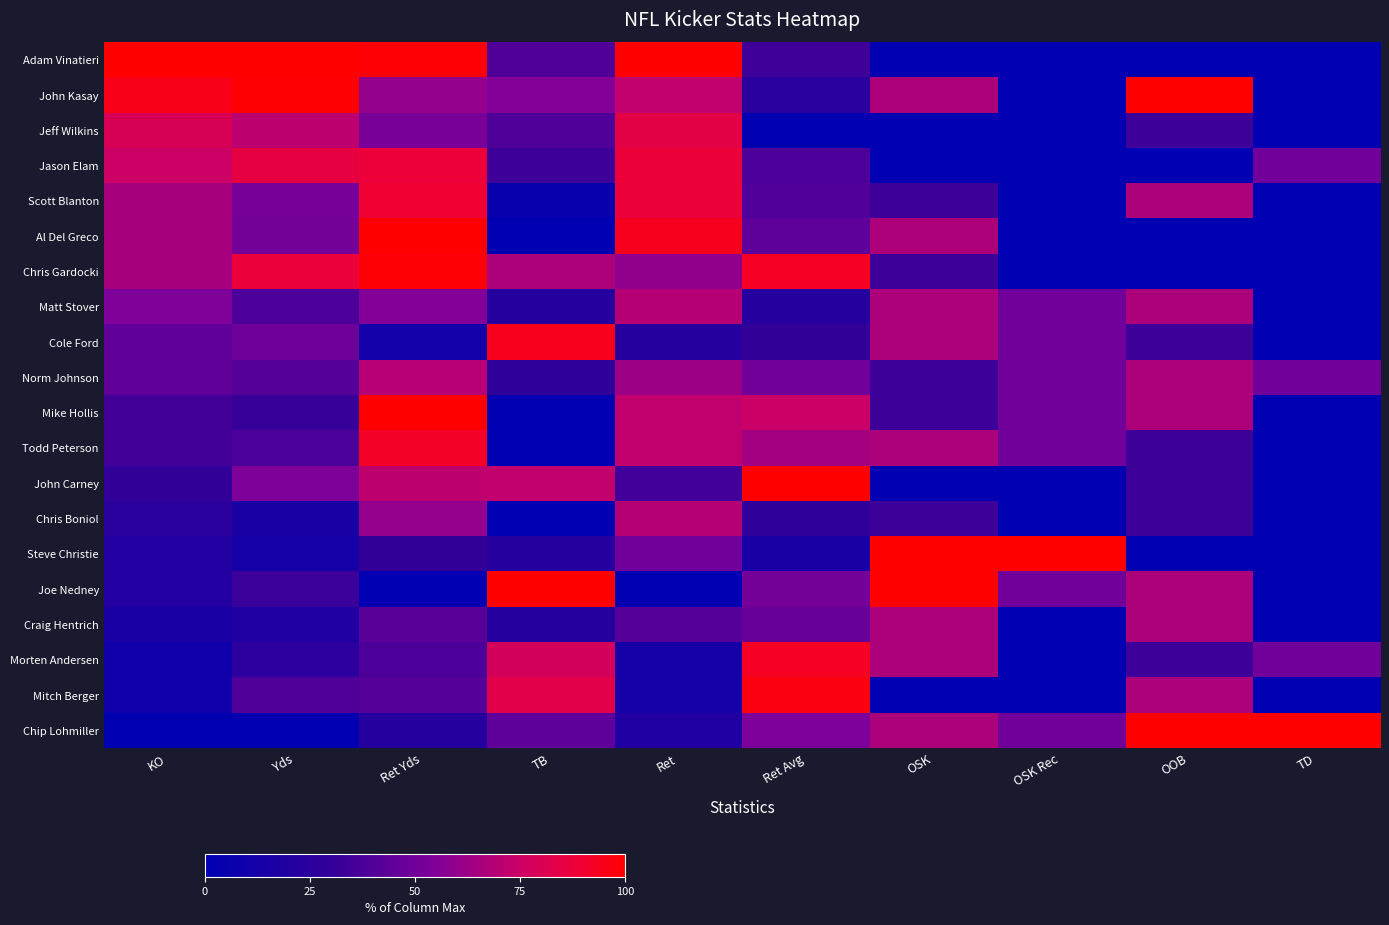

Reading left to right, what are all the values shown in this chart?

Adam Vinatieri: KO=1.0	Yds=1.0	Ret Yds=1.0	TB=0.4	Ret=1.0	Ret Avg=0.3	OSK=0.0	OSK Rec=0.0	OOB=0.0	TD=0.0
John Kasay: KO=0.9	Yds=1.0	Ret Yds=0.6	TB=0.6	Ret=0.7	Ret Avg=0.2	OSK=0.7	OSK Rec=0.0	OOB=1.0	TD=0.0
Jeff Wilkins: KO=0.8	Yds=0.7	Ret Yds=0.5	TB=0.4	Ret=0.8	Ret Avg=0.0	OSK=0.0	OSK Rec=0.0	OOB=0.3	TD=0.0
Jason Elam: KO=0.8	Yds=0.9	Ret Yds=0.9	TB=0.3	Ret=0.9	Ret Avg=0.4	OSK=0.0	OSK Rec=0.0	OOB=0.0	TD=0.5
Scott Blanton: KO=0.7	Yds=0.5	Ret Yds=0.9	TB=0.1	Ret=0.9	Ret Avg=0.4	OSK=0.3	OSK Rec=0.0	OOB=0.7	TD=0.0
Al Del Greco: KO=0.7	Yds=0.5	Ret Yds=1.0	TB=0.0	Ret=0.9	Ret Avg=0.4	OSK=0.7	OSK Rec=0.0	OOB=0.0	TD=0.0
Chris Gardocki: KO=0.7	Yds=0.9	Ret Yds=1.0	TB=0.7	Ret=0.6	Ret Avg=0.9	OSK=0.3	OSK Rec=0.0	OOB=0.0	TD=0.0
Matt Stover: KO=0.6	Yds=0.4	Ret Yds=0.6	TB=0.2	Ret=0.7	Ret Avg=0.2	OSK=0.7	OSK Rec=0.5	OOB=0.7	TD=0.0
Cole Ford: KO=0.5	Yds=0.5	Ret Yds=0.1	TB=0.9	Ret=0.2	Ret Avg=0.3	OSK=0.7	OSK Rec=0.5	OOB=0.3	TD=0.0
Norm Johnson: KO=0.5	Yds=0.4	Ret Yds=0.7	TB=0.3	Ret=0.6	Ret Avg=0.5	OSK=0.3	OSK Rec=0.5	OOB=0.7	TD=0.5
Mike Hollis: KO=0.3	Yds=0.3	Ret Yds=1.0	TB=0.0	Ret=0.7	Ret Avg=0.7	OSK=0.3	OSK Rec=0.5	OOB=0.7	TD=0.0
Todd Peterson: KO=0.3	Yds=0.4	Ret Yds=0.9	TB=0.0	Ret=0.7	Ret Avg=0.6	OSK=0.7	OSK Rec=0.5	OOB=0.3	TD=0.0
John Carney: KO=0.3	Yds=0.5	Ret Yds=0.7	TB=0.7	Ret=0.3	Ret Avg=1.0	OSK=0.0	OSK Rec=0.0	OOB=0.3	TD=0.0
Chris Boniol: KO=0.2	Yds=0.2	Ret Yds=0.6	TB=0.0	Ret=0.7	Ret Avg=0.3	OSK=0.3	OSK Rec=0.0	OOB=0.3	TD=0.0
Steve Christie: KO=0.2	Yds=0.1	Ret Yds=0.3	TB=0.2	Ret=0.5	Ret Avg=0.1	OSK=1.0	OSK Rec=1.0	OOB=0.0	TD=0.0
Joe Nedney: KO=0.2	Yds=0.3	Ret Yds=0.0	TB=1.0	Ret=0.0	Ret Avg=0.5	OSK=1.0	OSK Rec=0.5	OOB=0.7	TD=0.0
Craig Hentrich: KO=0.1	Yds=0.2	Ret Yds=0.4	TB=0.2	Ret=0.4	Ret Avg=0.5	OSK=0.7	OSK Rec=0.0	OOB=0.7	TD=0.0
Morten Andersen: KO=0.1	Yds=0.3	Ret Yds=0.4	TB=0.8	Ret=0.1	Ret Avg=0.9	OSK=0.7	OSK Rec=0.0	OOB=0.3	TD=0.5
Mitch Berger: KO=0.1	Yds=0.4	Ret Yds=0.4	TB=0.8	Ret=0.1	Ret Avg=1.0	OSK=0.0	OSK Rec=0.0	OOB=0.7	TD=0.0
Chip Lohmiller: KO=0.0	Yds=0.0	Ret Yds=0.2	TB=0.4	Ret=0.2	Ret Avg=0.5	OSK=0.7	OSK Rec=0.5	OOB=1.0	TD=1.0